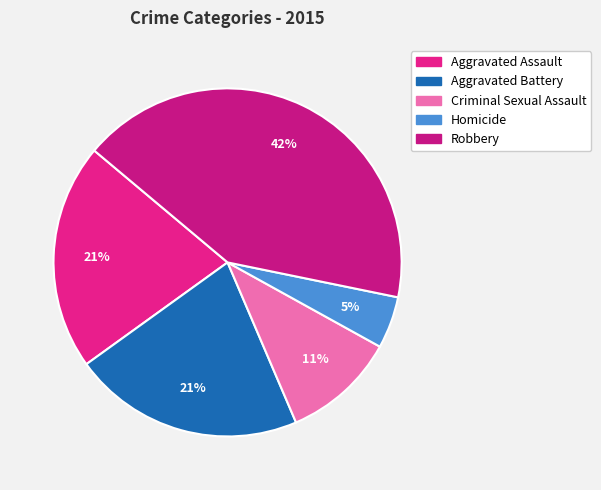

Combined, do Aggravated Assault and Homicide account for over 50%?

No